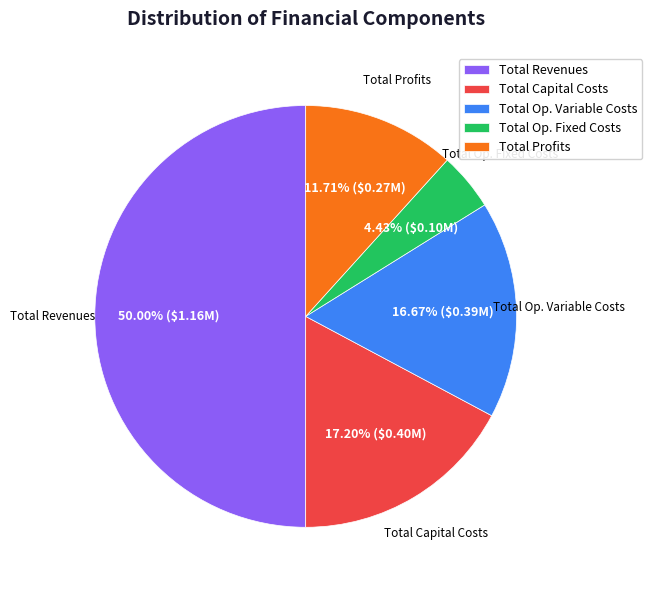

Rank the categories by value from lowest to highest.

Total Op. Fixed Costs, Total Profits, Total Op. Variable Costs, Total Capital Costs, Total Revenues